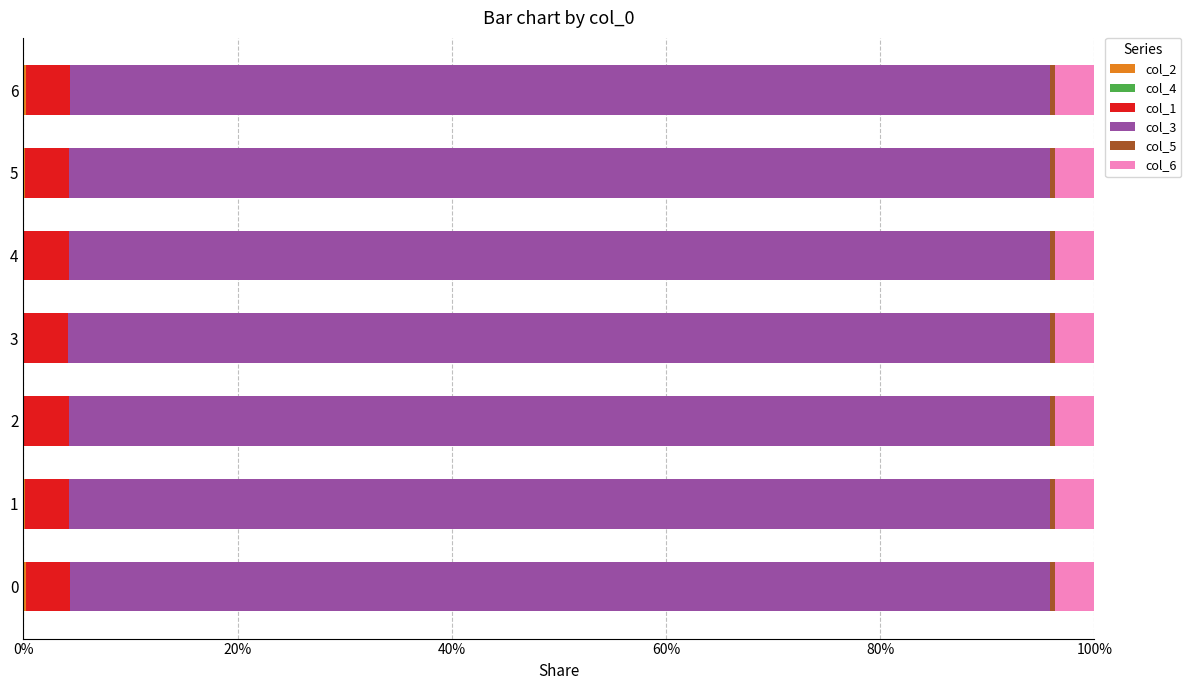

Reading left to right, extract all data points from this chart.

col_2: 0.0	0.0	0.0	0.0	0.0	0.0	0.0
col_4: 0.0	0.0	0.0	0.0	0.0	0.0	0.0
col_1: 0.0	0.0	0.0	0.0	0.0	0.0	0.0
col_3: 0.9	0.9	0.9	0.9	0.9	0.9	0.9
col_5: 0.0	0.0	0.0	0.0	0.0	0.0	0.0
col_6: 0.0	0.0	0.0	0.0	0.0	0.0	0.0